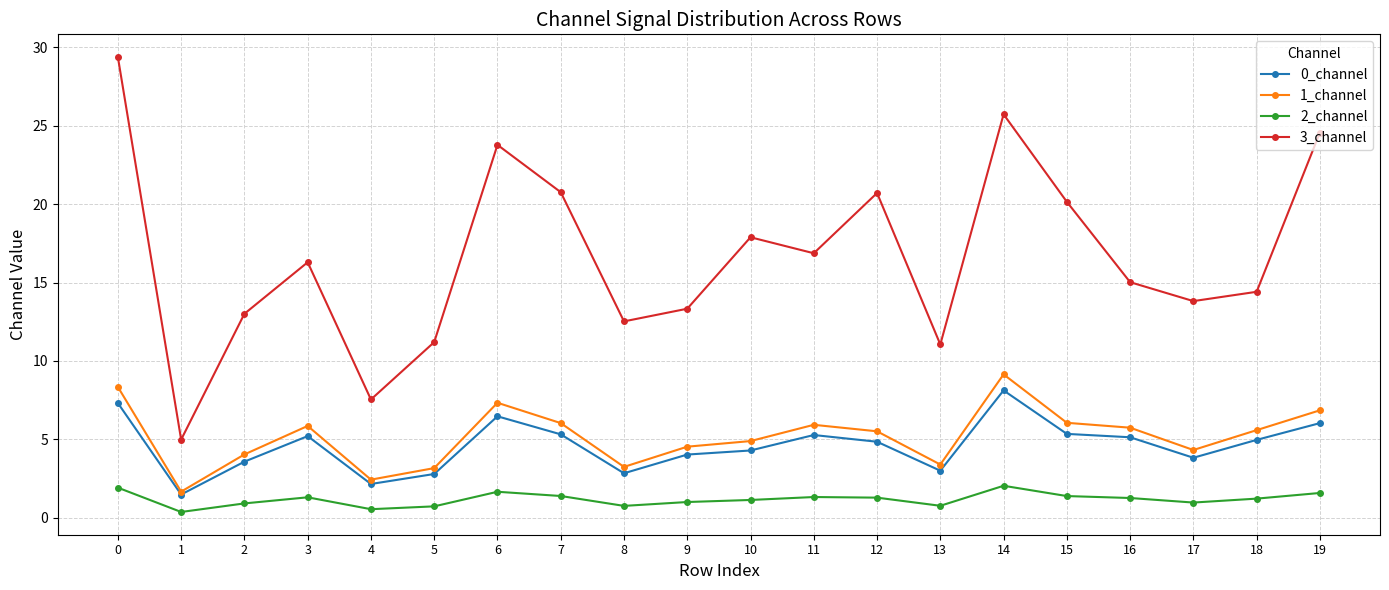

In 3_channel, how many points are higher than both neighbors (excluding endpoints)?

5